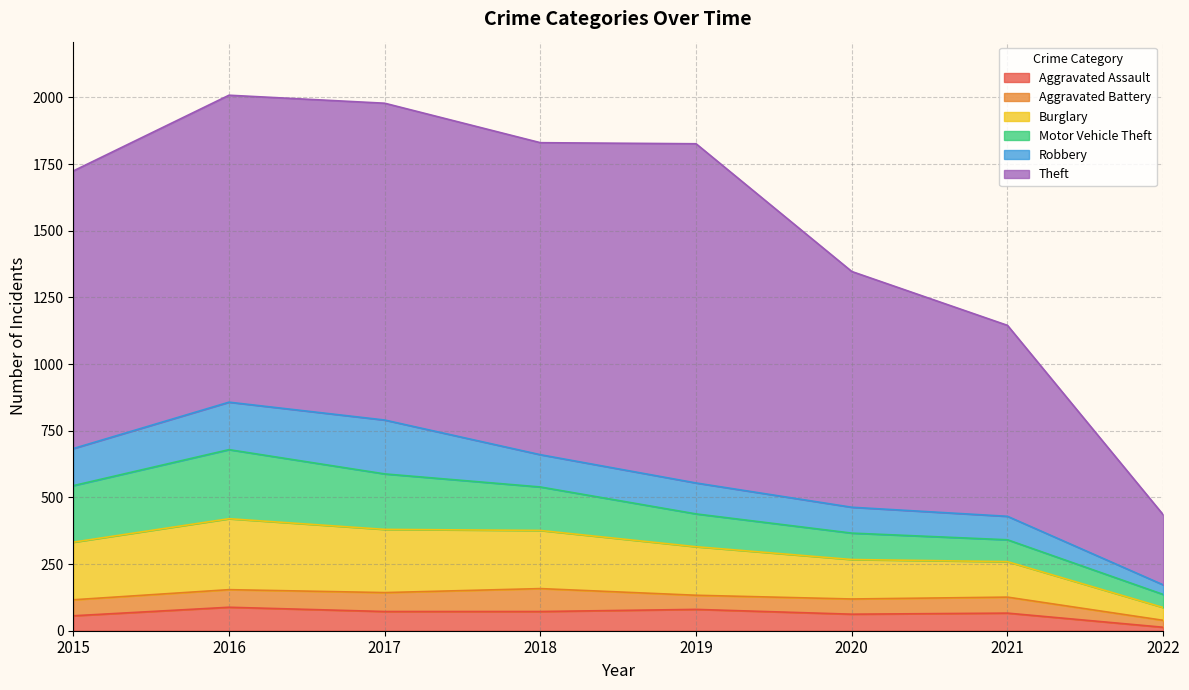

Which series has the widest spread of values?

Theft